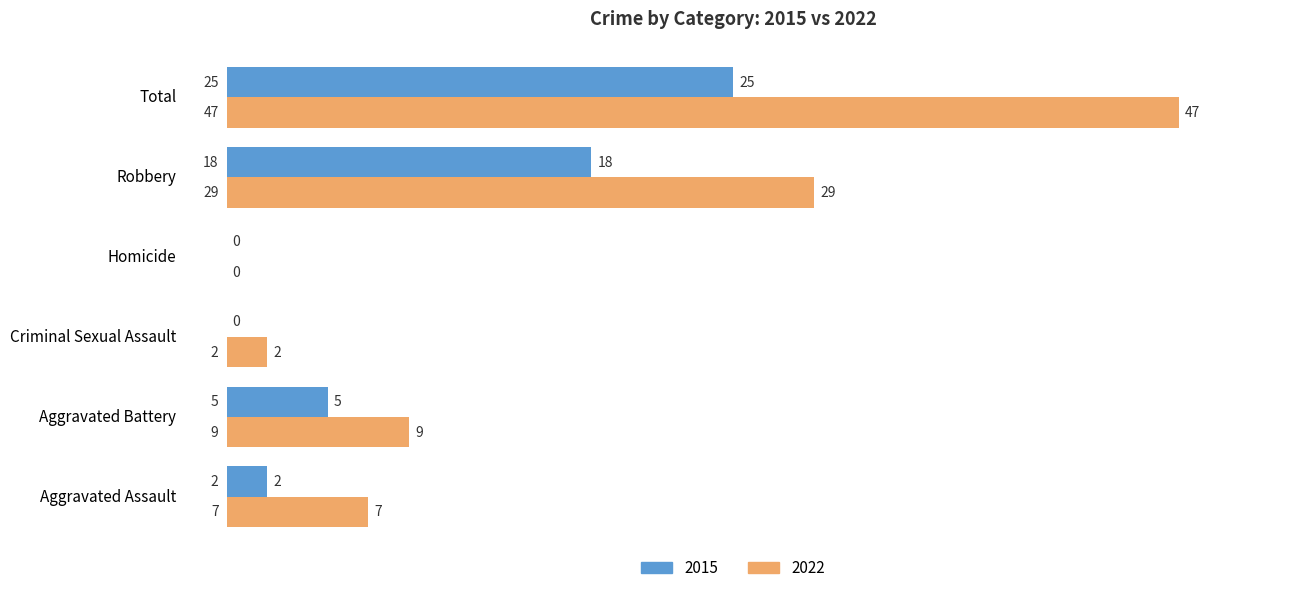

What is the total value across all series at Criminal Sexual Assault?

2